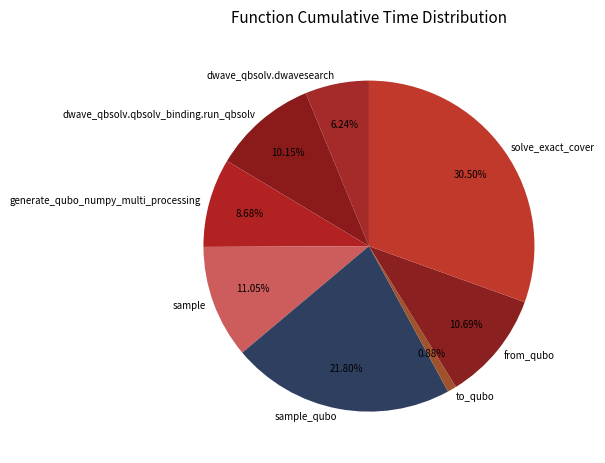

To the nearest percent, what is the difference between the solve_exact_cover and generate_qubo_numpy_multi_processing slice percentages?

22%